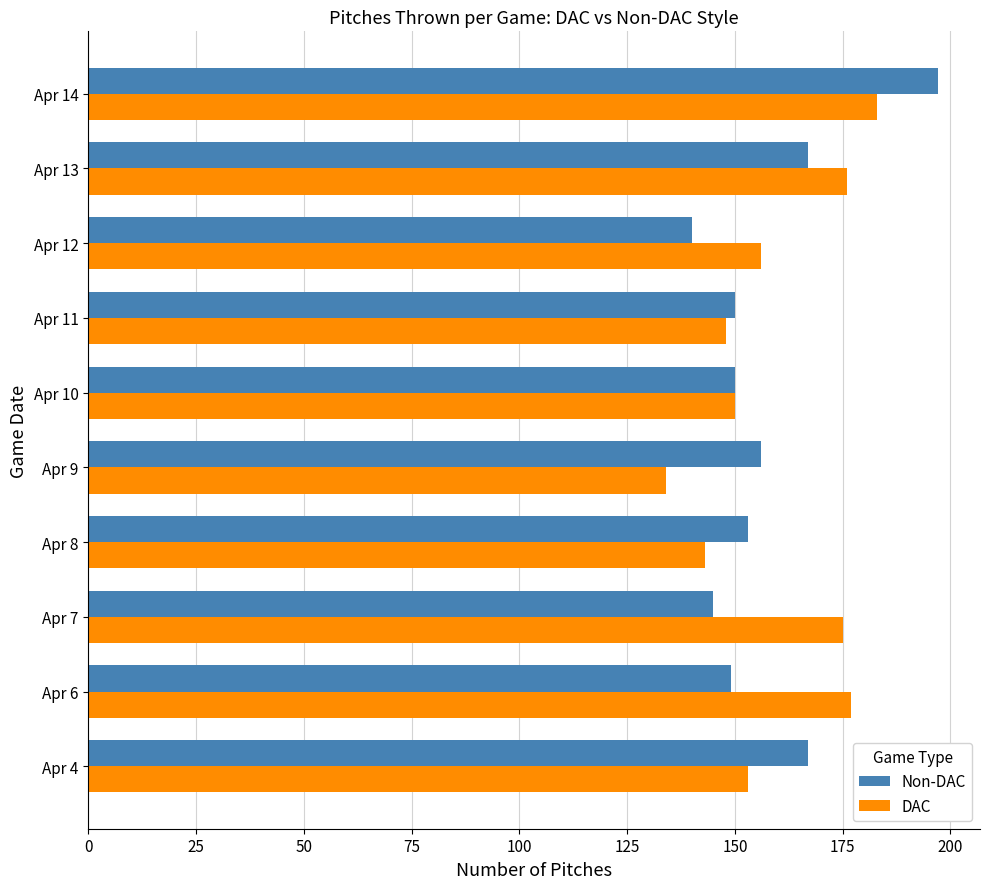

What is the total value across all series at Apr 8?

296